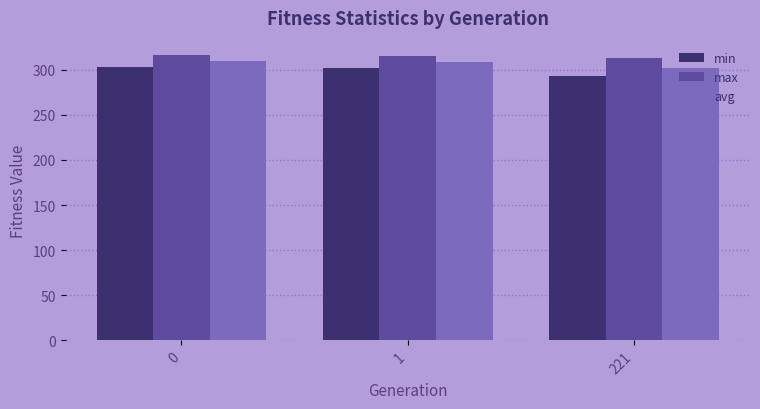

The value of avg at 0 is 310.1. True or false?

True